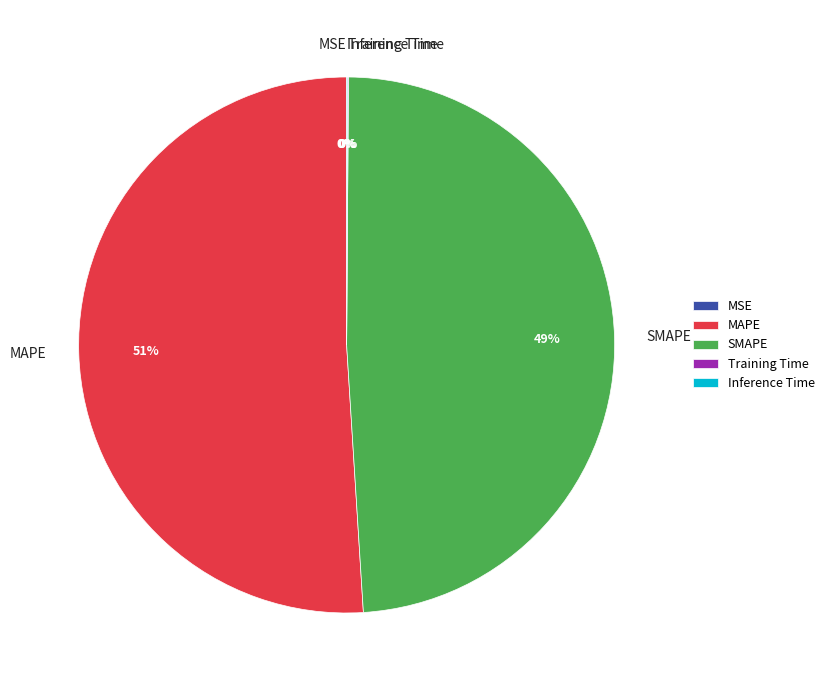

What percentage is the SMAPE slice, to the nearest percent?

49%